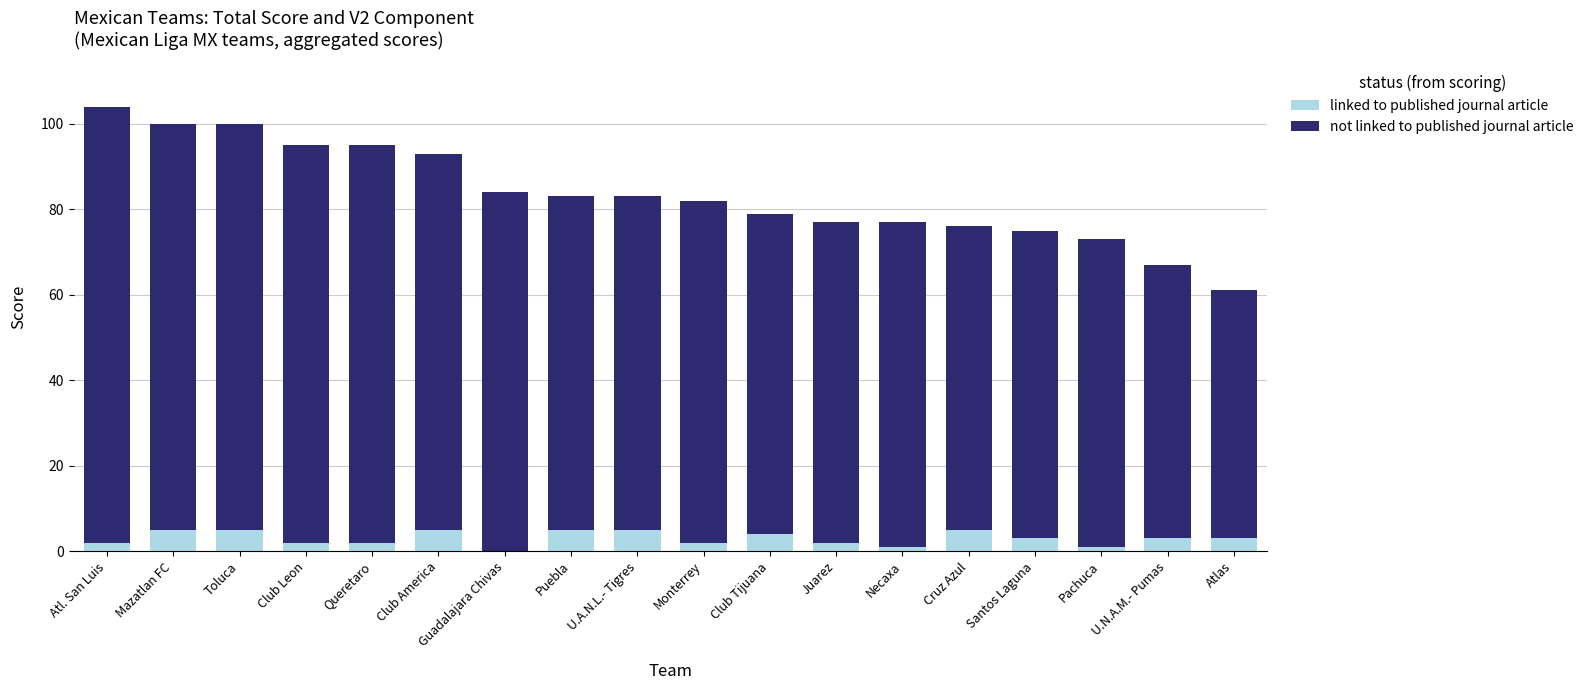

What is the total value across all series at U.N.A.M.- Pumas?

67